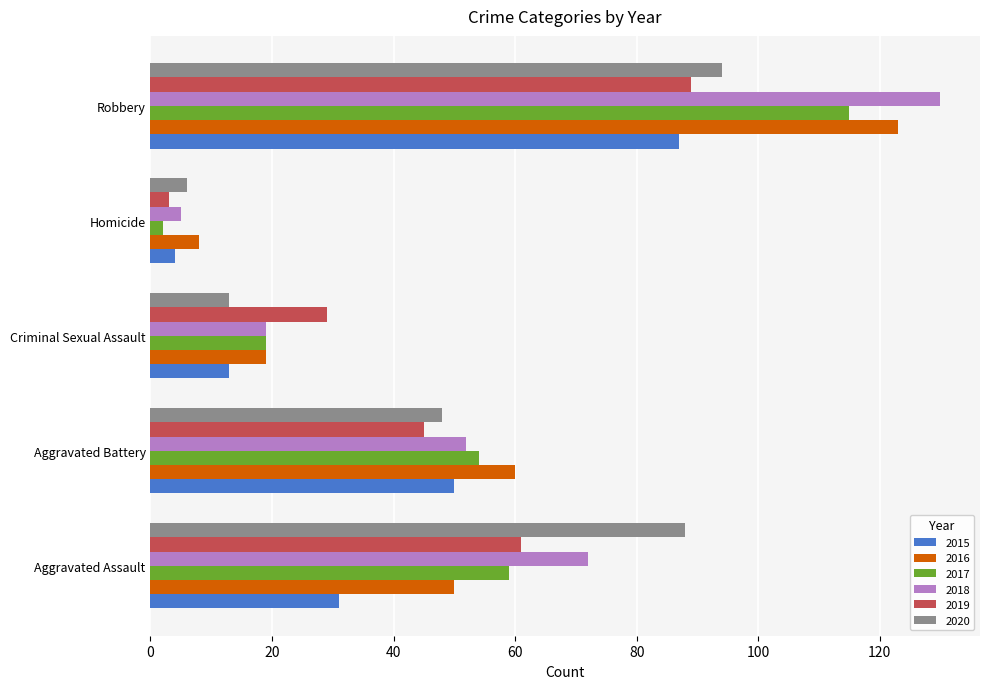

What is the average value of the 2019 series?

45